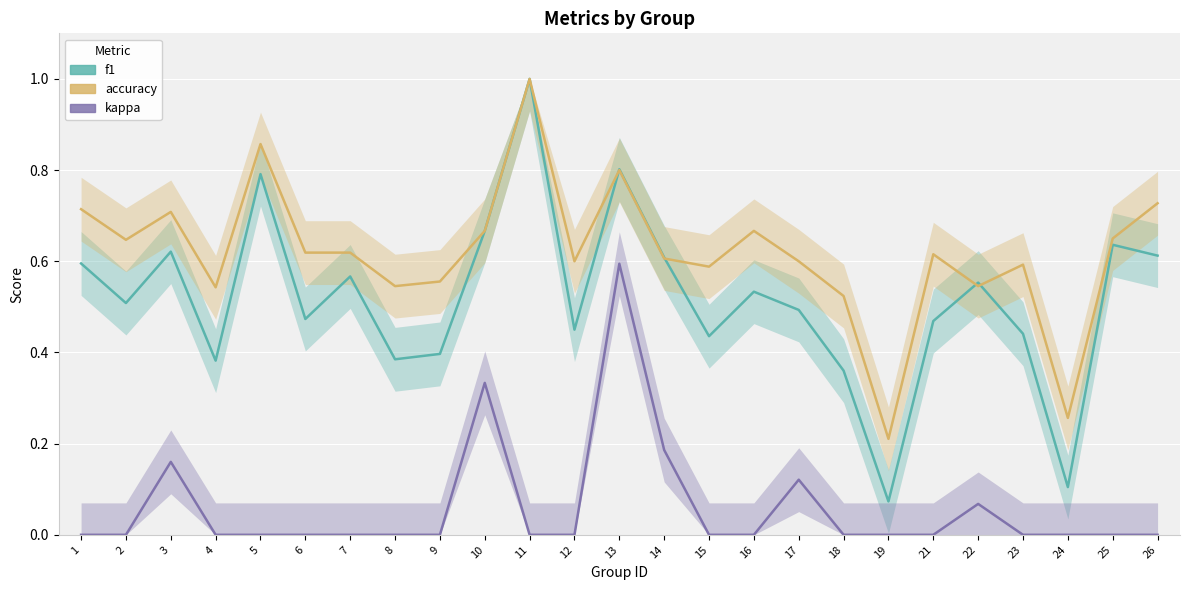

True or false: accuracy has more than 2 interior local peaks.

True